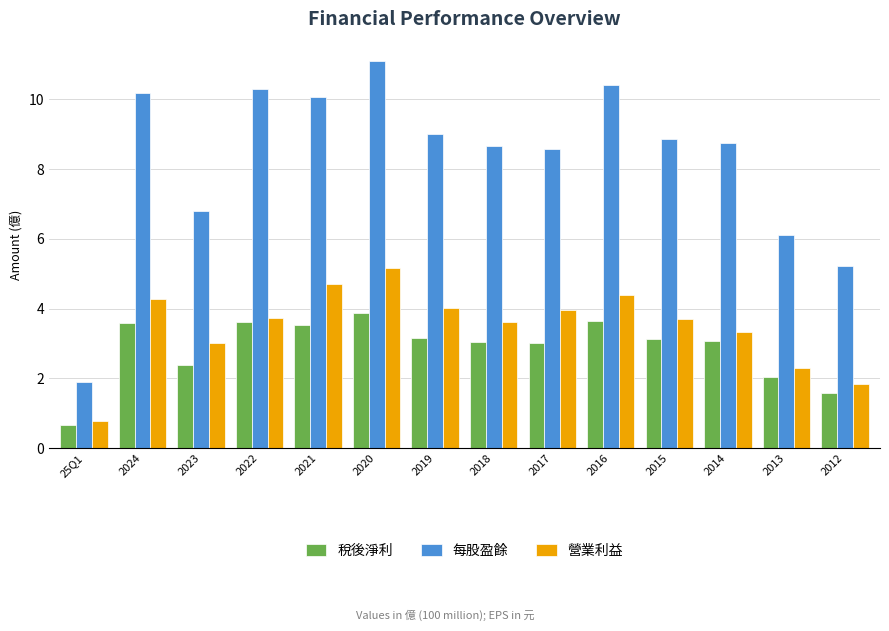

What is the difference between the 營業利益 values at 25Q1 and 2020?

4.4